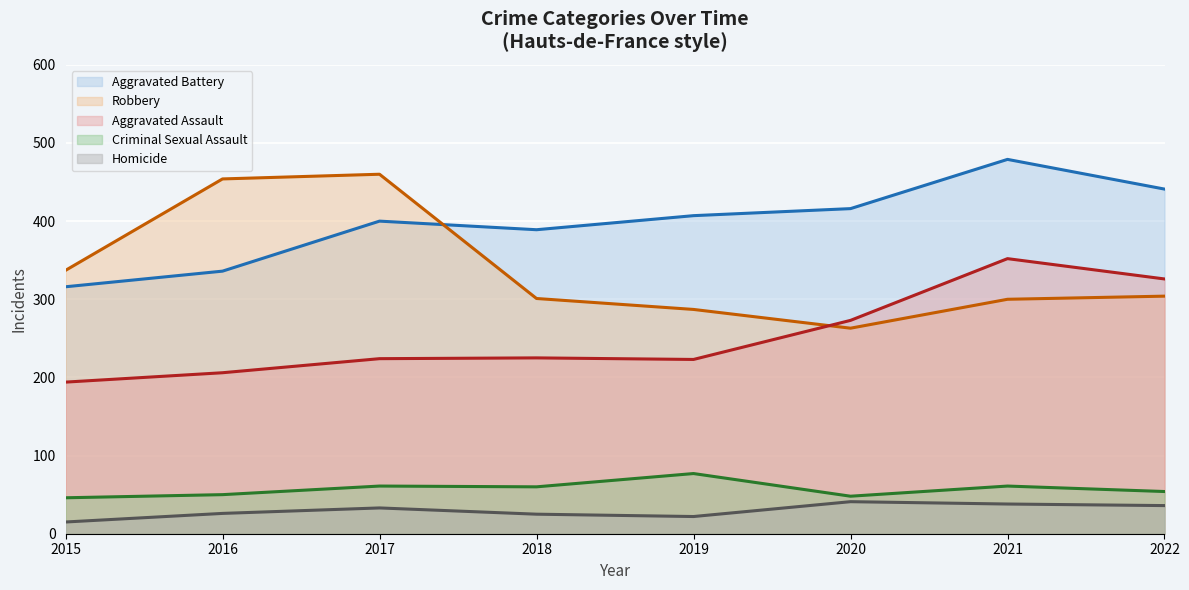

What are all the series names shown in the legend?

Aggravated Battery, Robbery, Aggravated Assault, Criminal Sexual Assault, Homicide